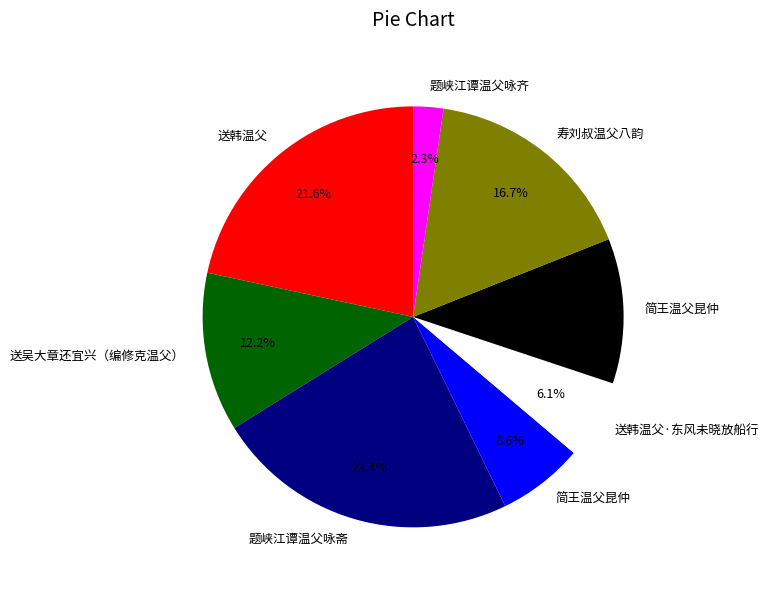

Is there any slice that represents more than half of the pie?

No